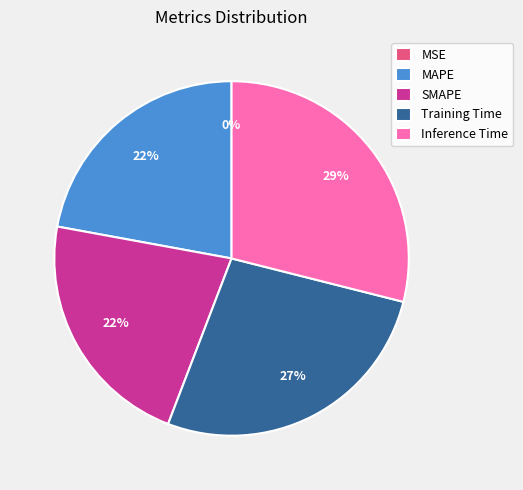

Which slice is the largest?

Inference Time